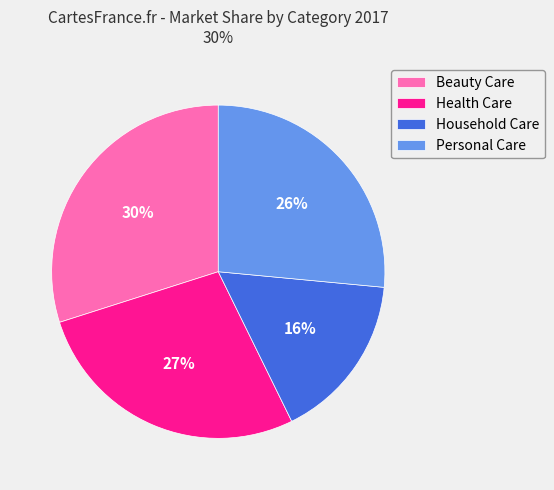

Is Household Care the majority of the pie?

No